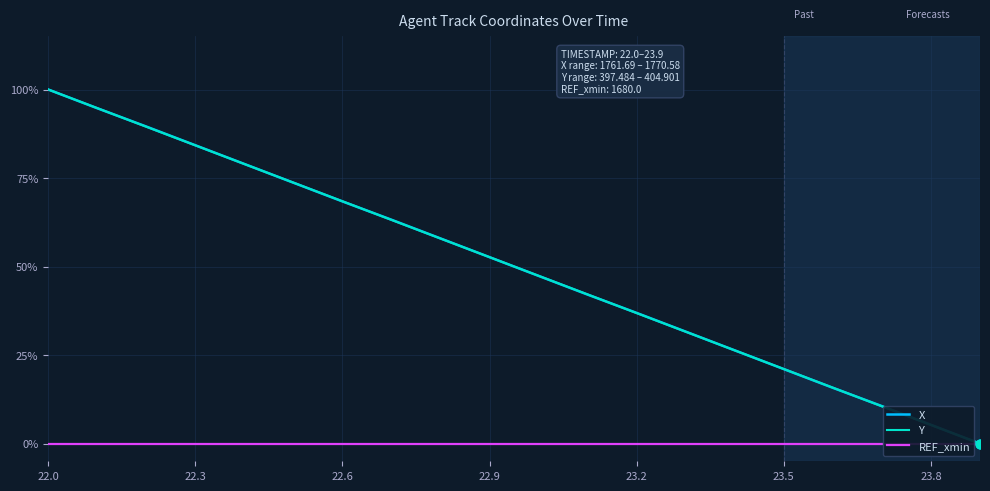

Is the value of REF_xmin at 9 greater than the value of X at 11?

No